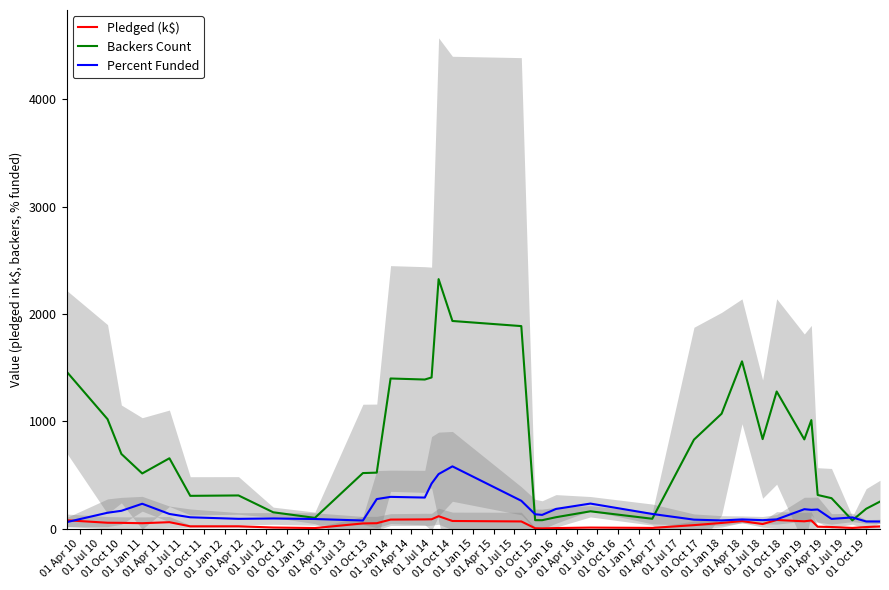

What is the highest value of the Backers Count series?

2324.3